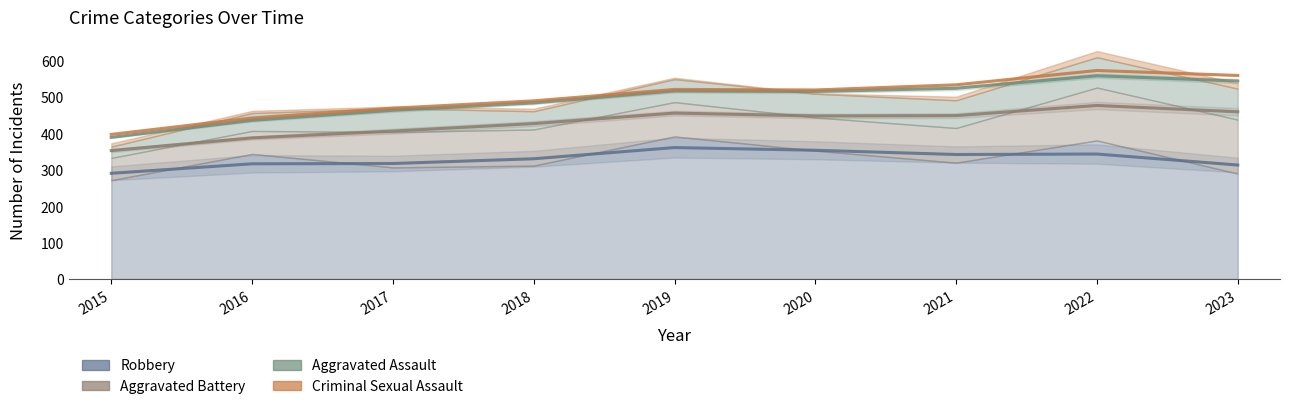

How many values in the Robbery series are below 319?

4